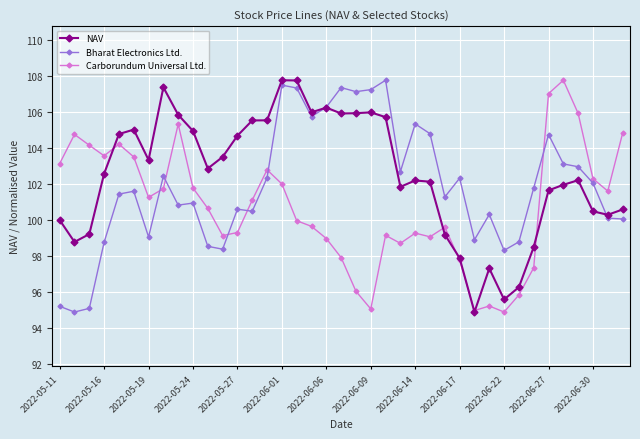

Rank the series by their average value, from highest to lowest.

NAV, Bharat Electronics Ltd., Carborundum Universal Ltd.